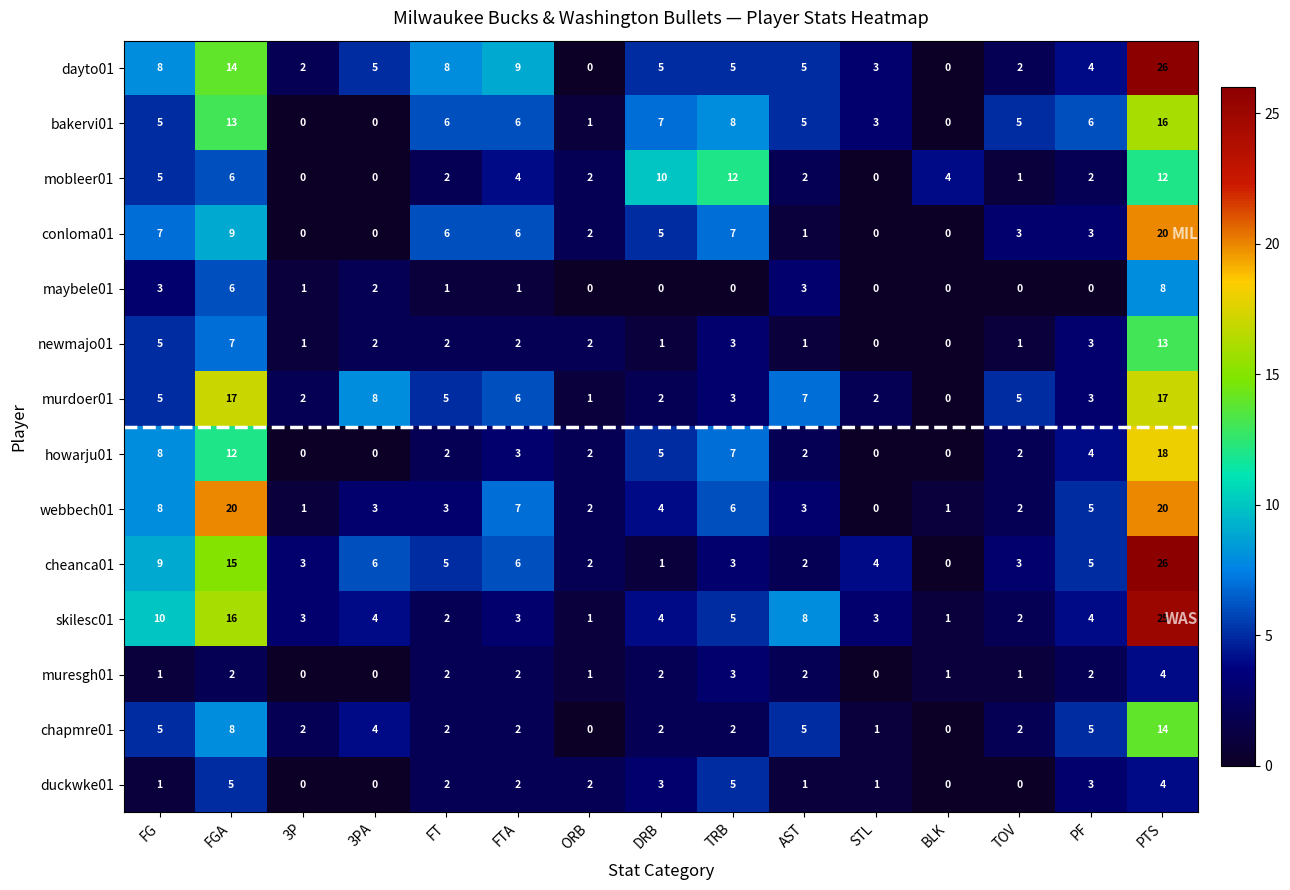

Where is newmajo01 nearest to the value 6?

FG